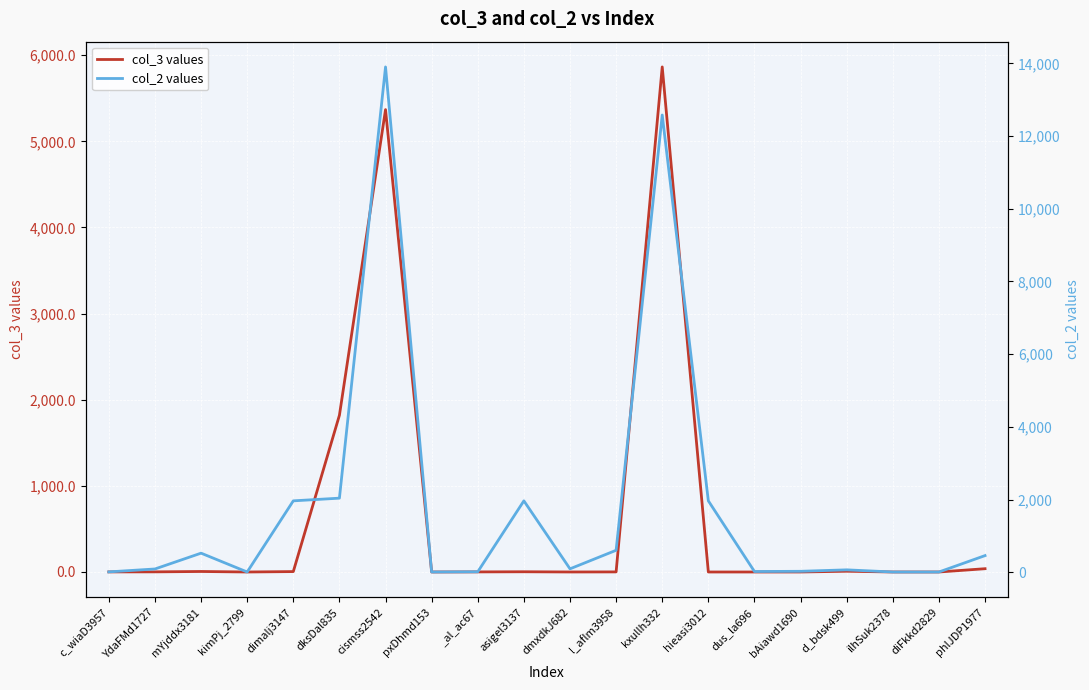

The value of col_2 values at phlJDP1977 is 460.0. True or false?

True